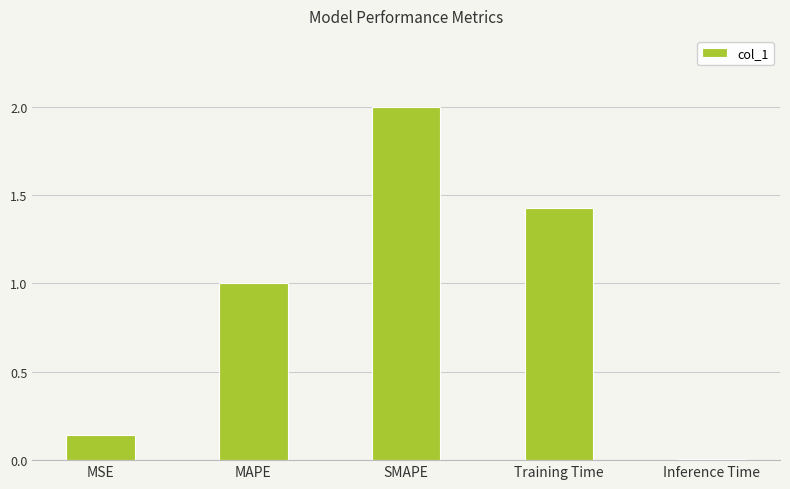

How many data points does each series have?

5